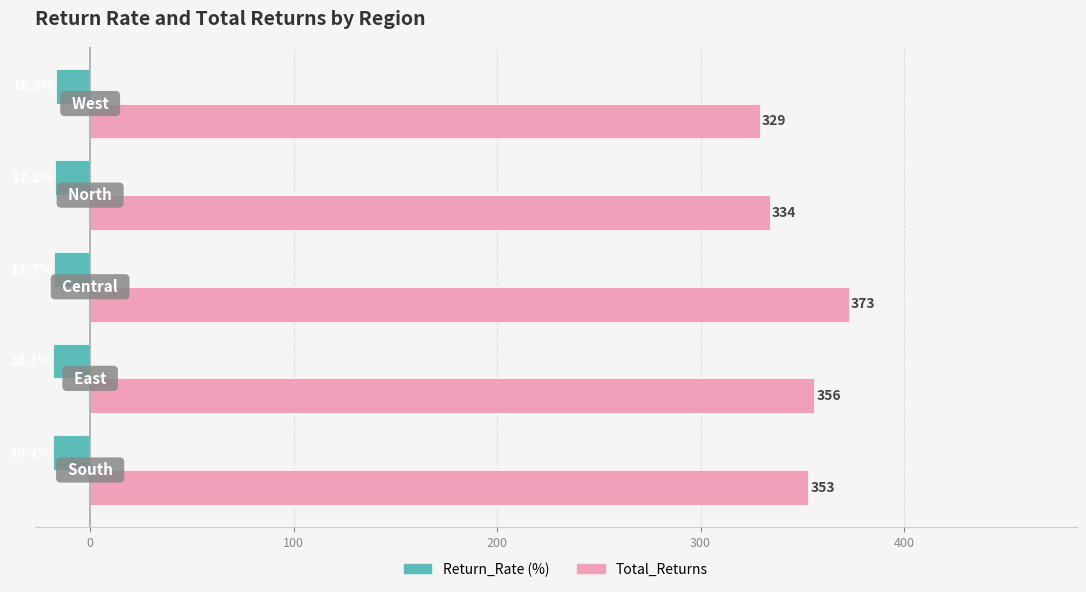

What is the maximum value shown in the chart?

373.0